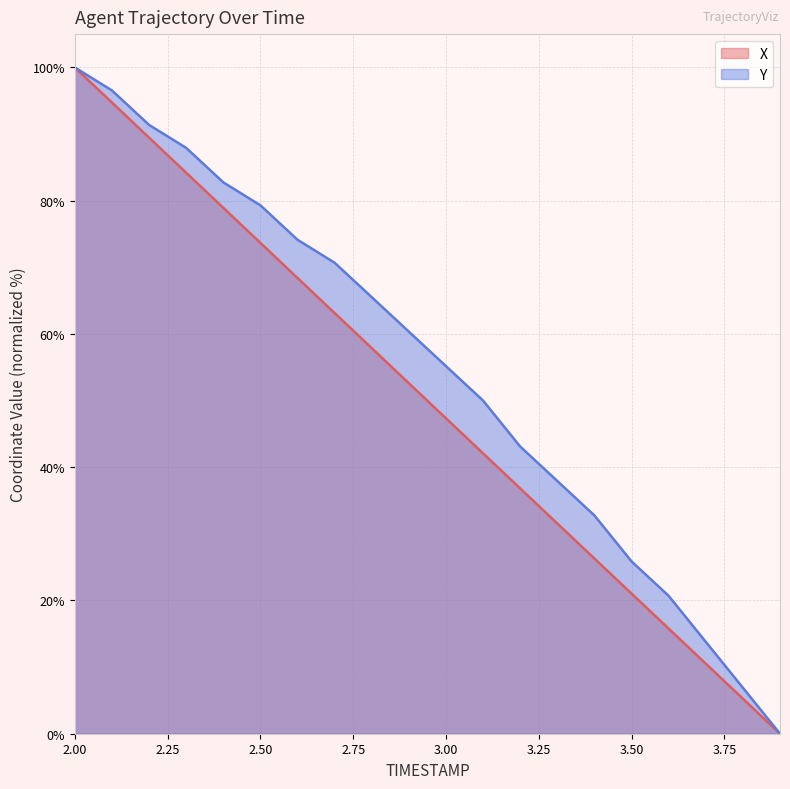

List the series in order of their overall mean, lowest first.

X, Y